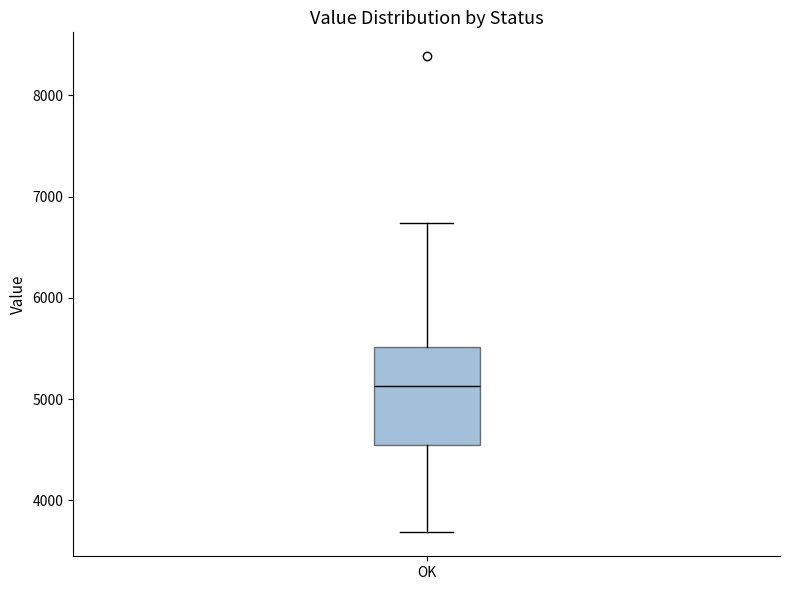

Transcribe this box plot: give where the median line is, the range the box spans, and where the two whiskers end, as read against the y-axis. The values are not printed on the chart, so give them approximately, as read against the axis.

median 5100, box 4600 to 5500, whiskers 3700 to 6700